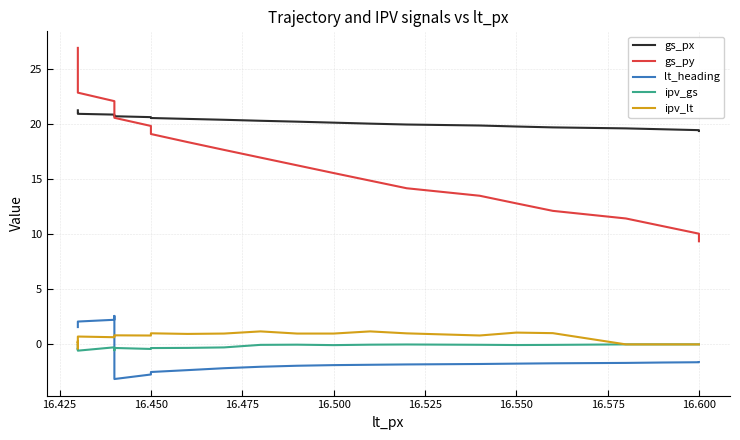

How many negative values does the ipv_lt series have?

1